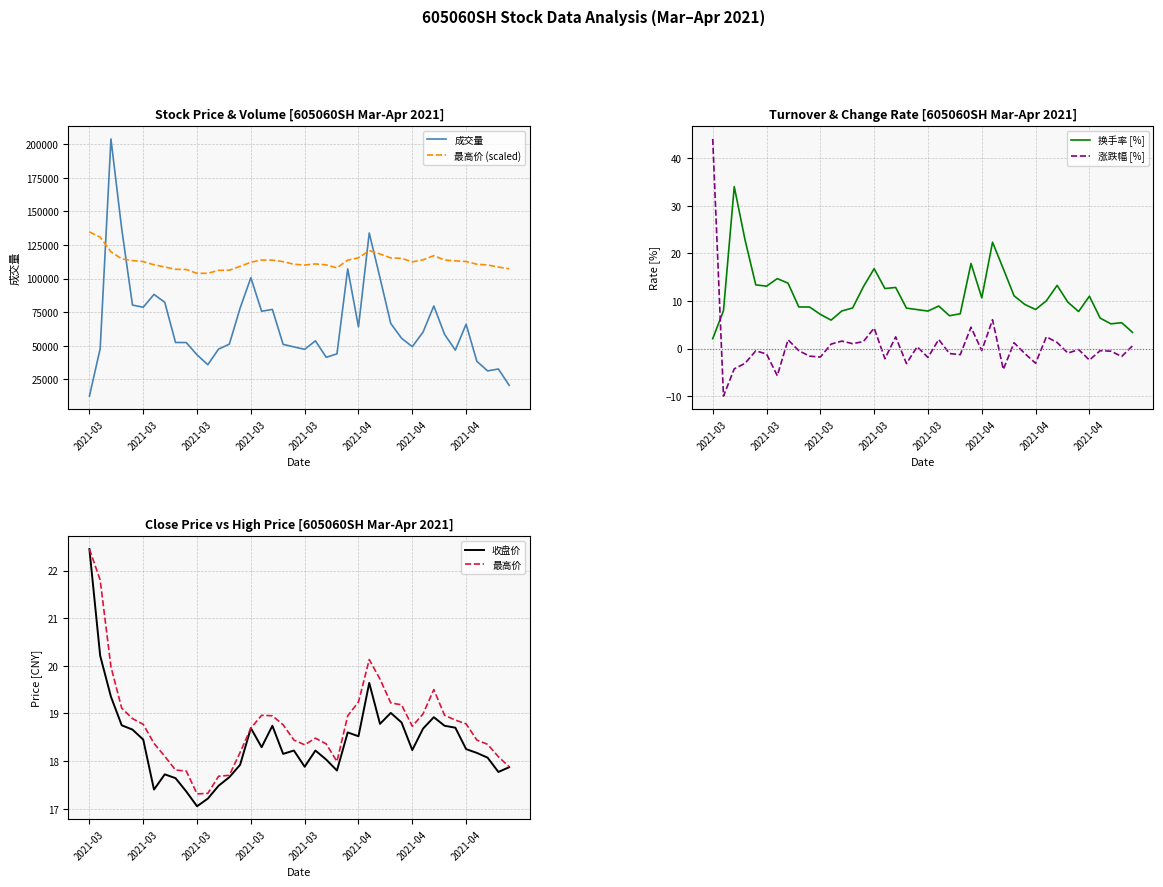

True or false: 成交量 has a value of 27878.1 at 22.

False